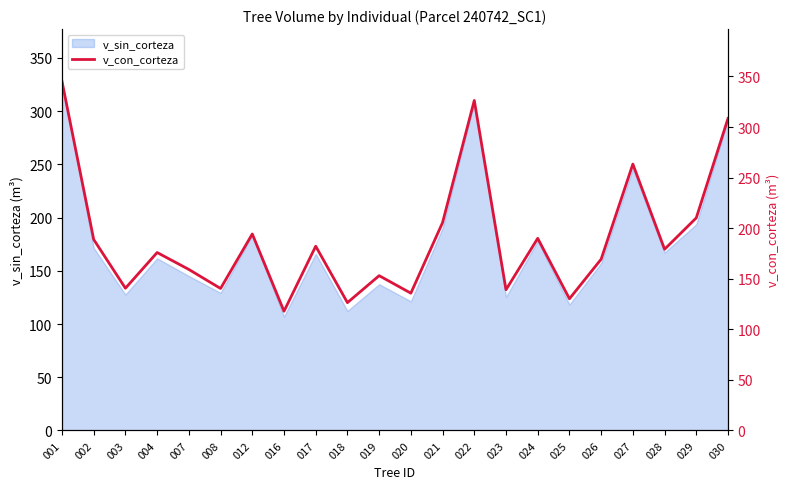

The value of v_sin_corteza at 027 is 246.0. True or false?

True